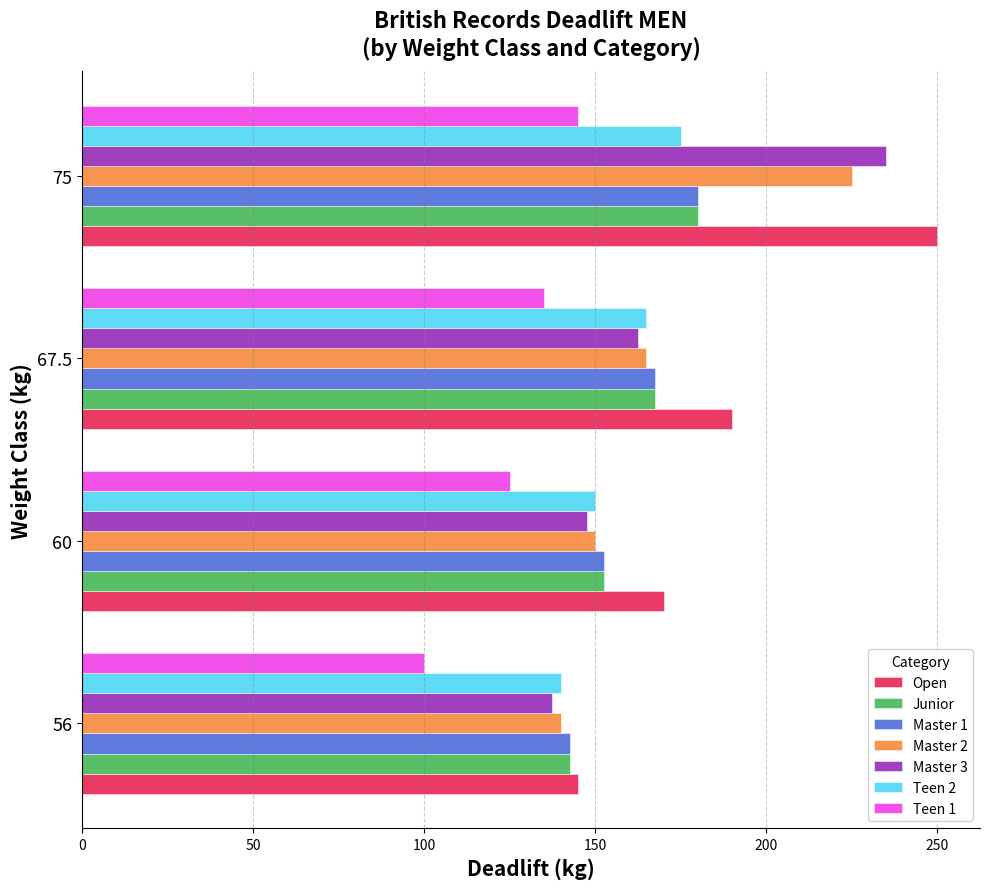

What value does the Teen 2 series have at 75?

175.0